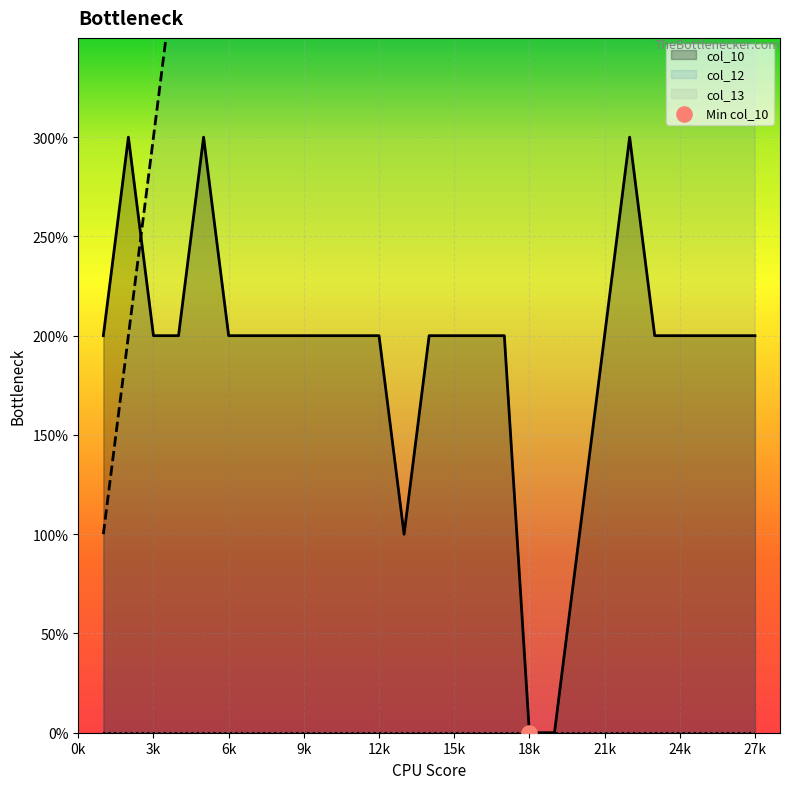

Which series reaches the maximum Y coordinate?

col_12